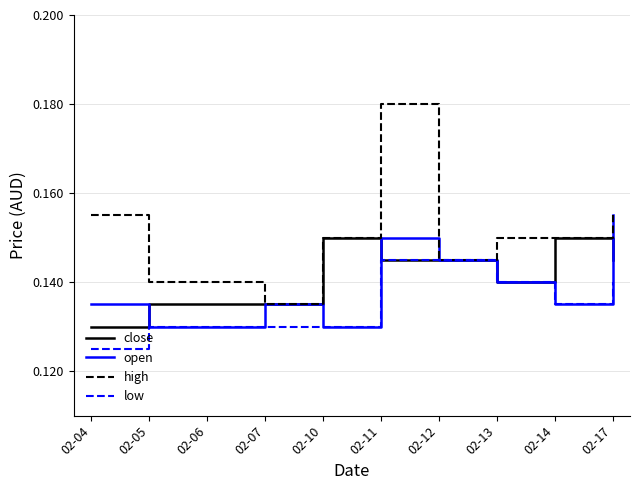

Which category has the highest value in the open series?

02-17